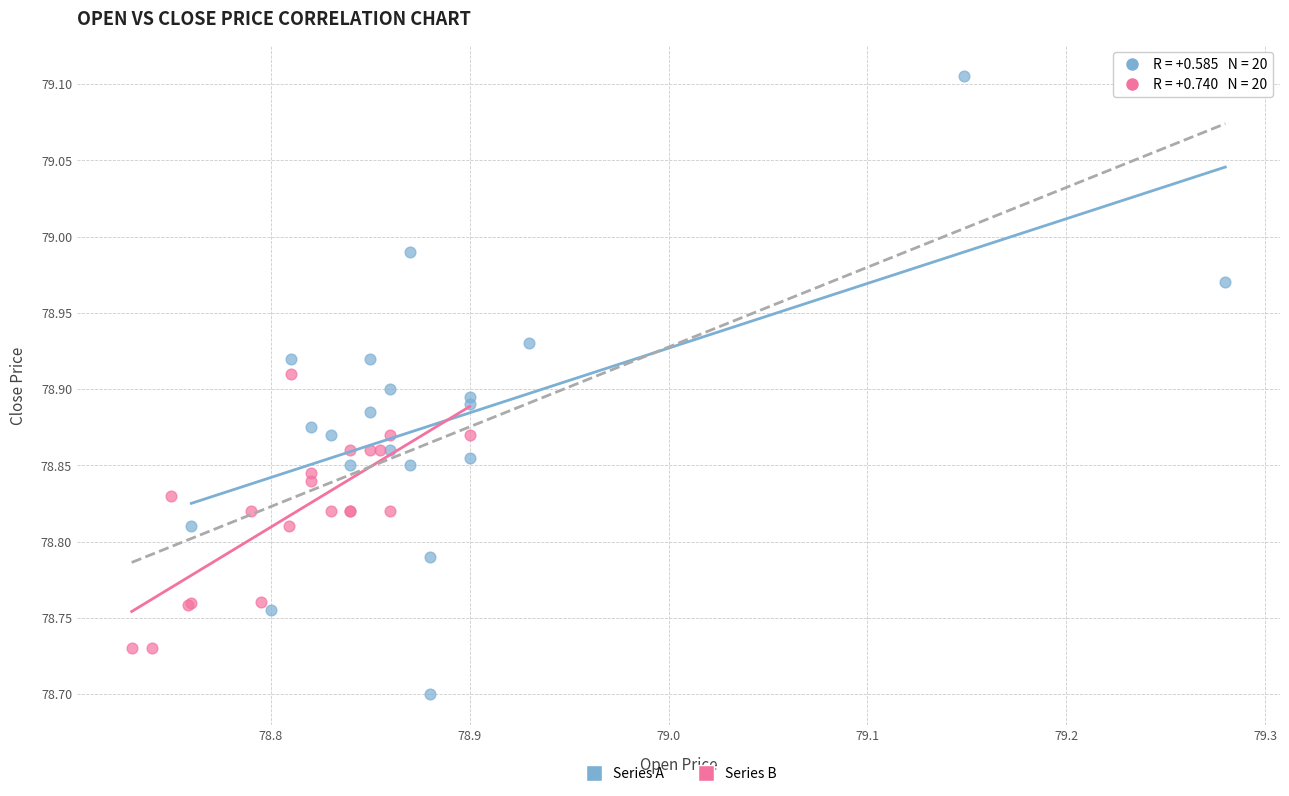

Which series reaches the maximum Y coordinate?

Series A